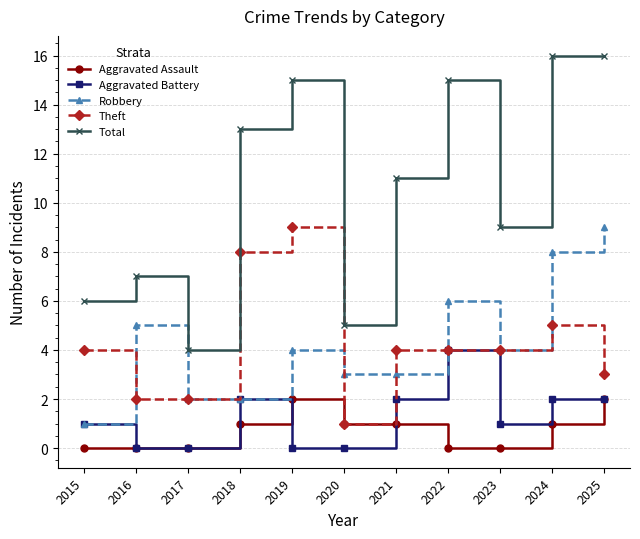

What is the difference between the maximum and minimum values in the Aggravated Assault series?

2